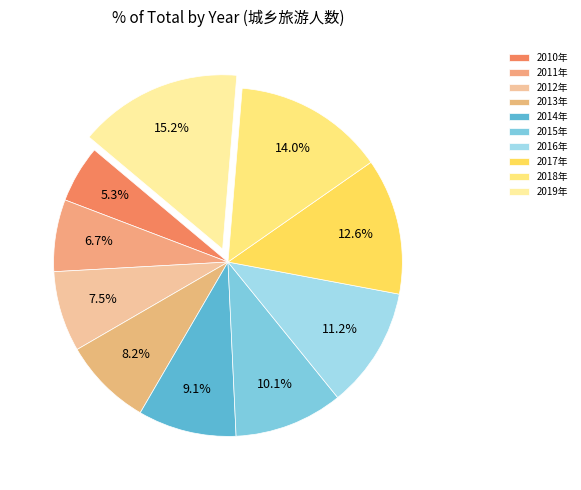

What is the total percentage of 2010年 and 2018年?

19.3%